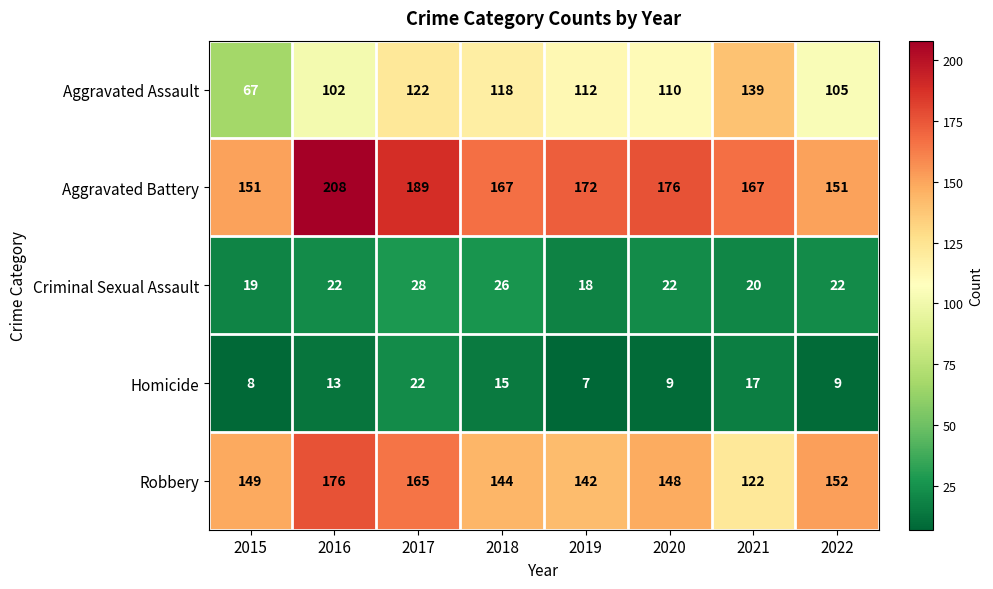

Count the Criminal Sexual Assault values in the range 20 to 26.

5